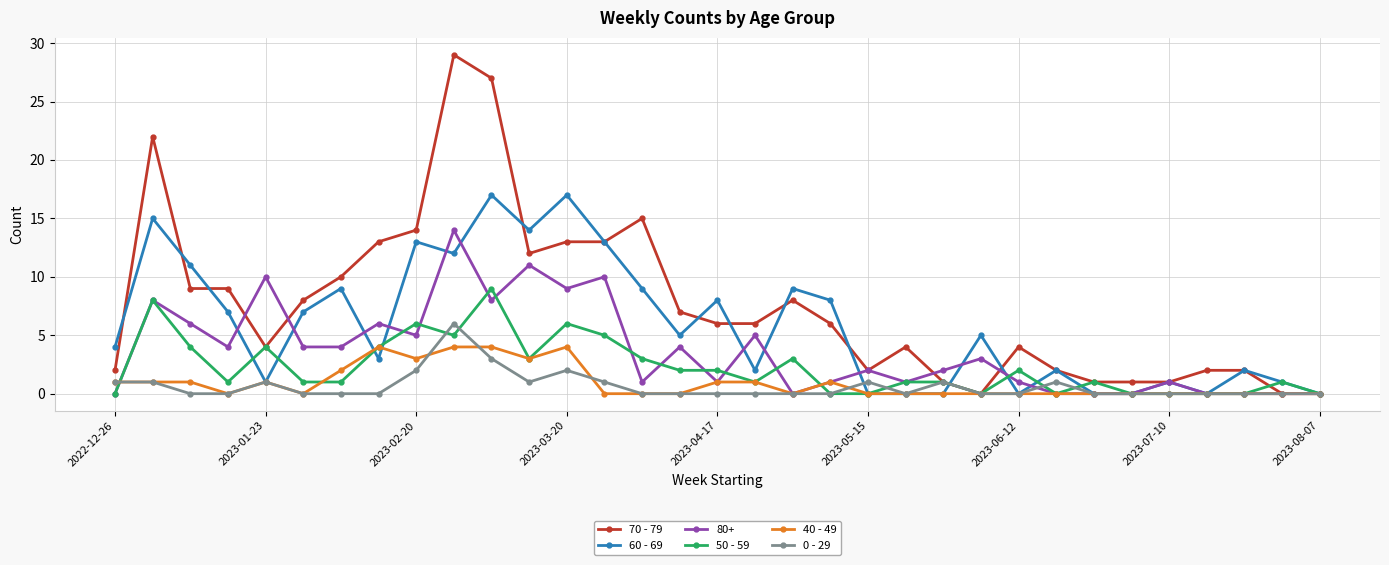

List the series in order of their peak value, highest first.

70 - 79, 60 - 69, 80+, 50 - 59, 0 - 29, 40 - 49